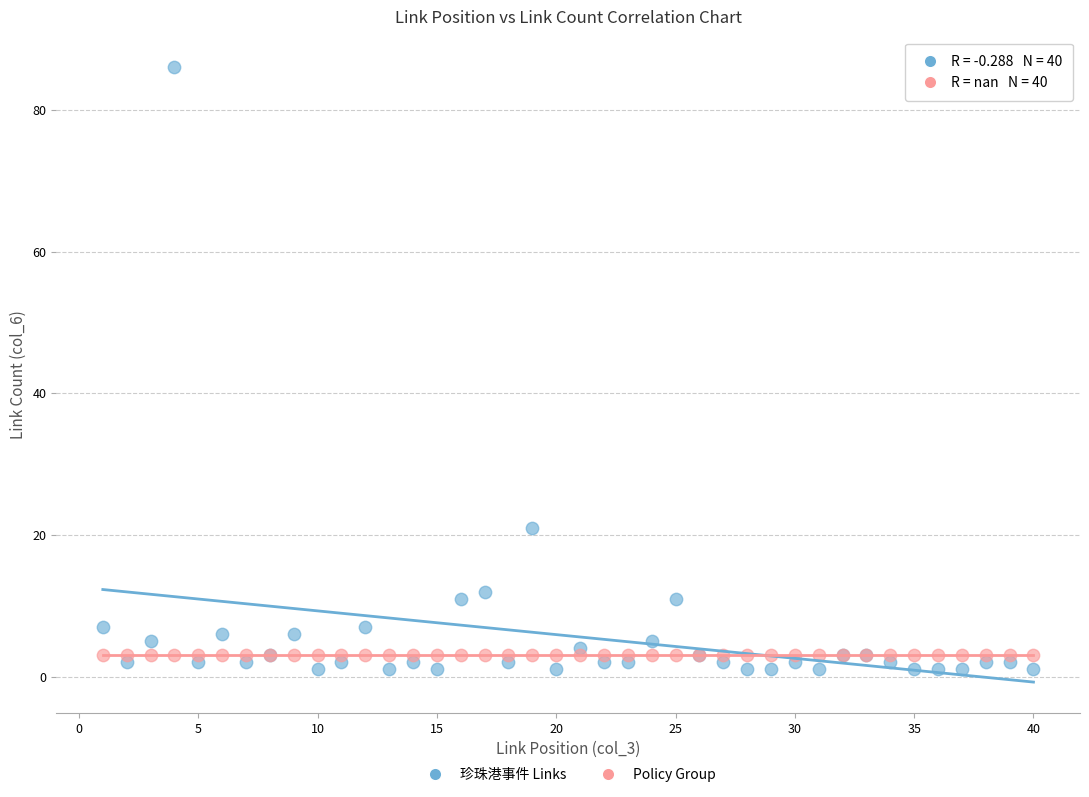

Across all series, what Y value is closest to 43?

21